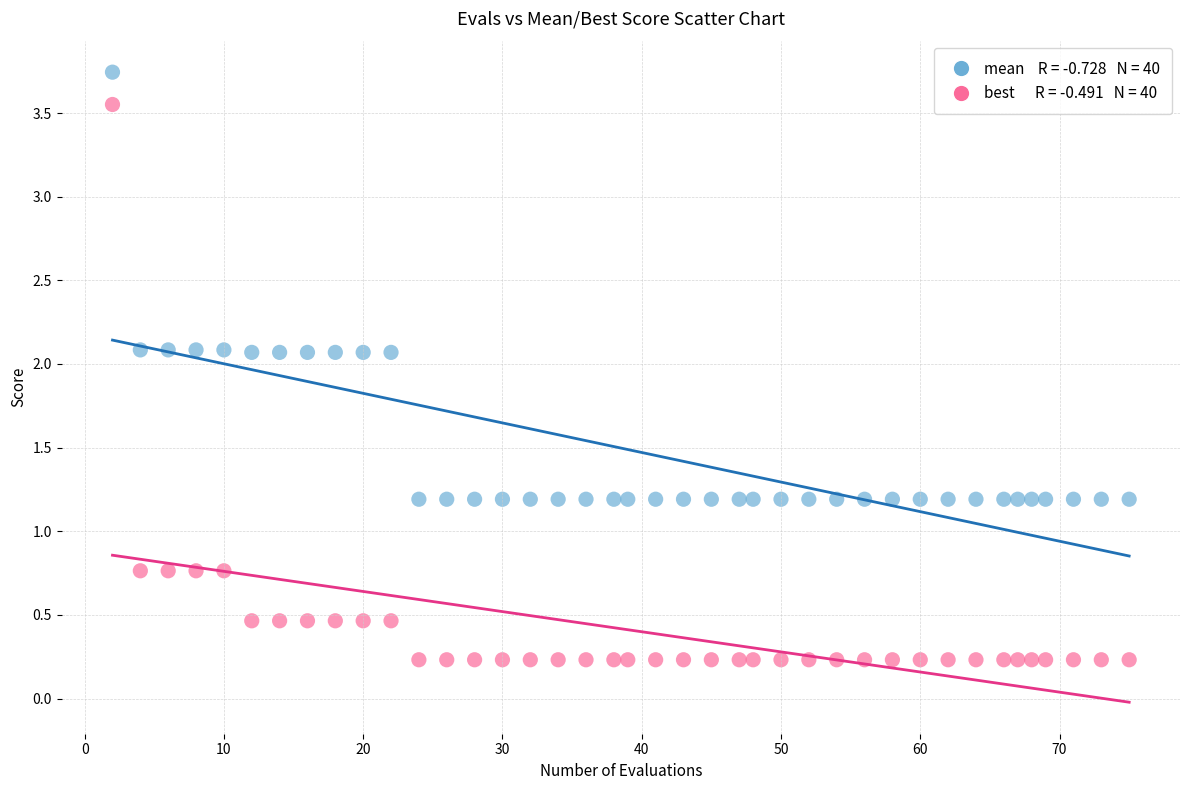

Across all data points, what is the range of X values (max minus min)?

73.0